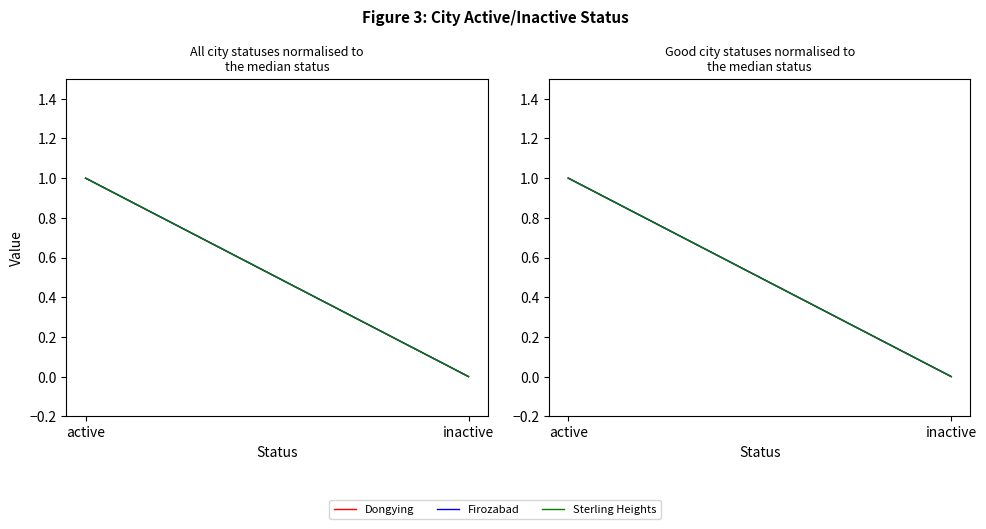

Count the number of data series in this chart.

3